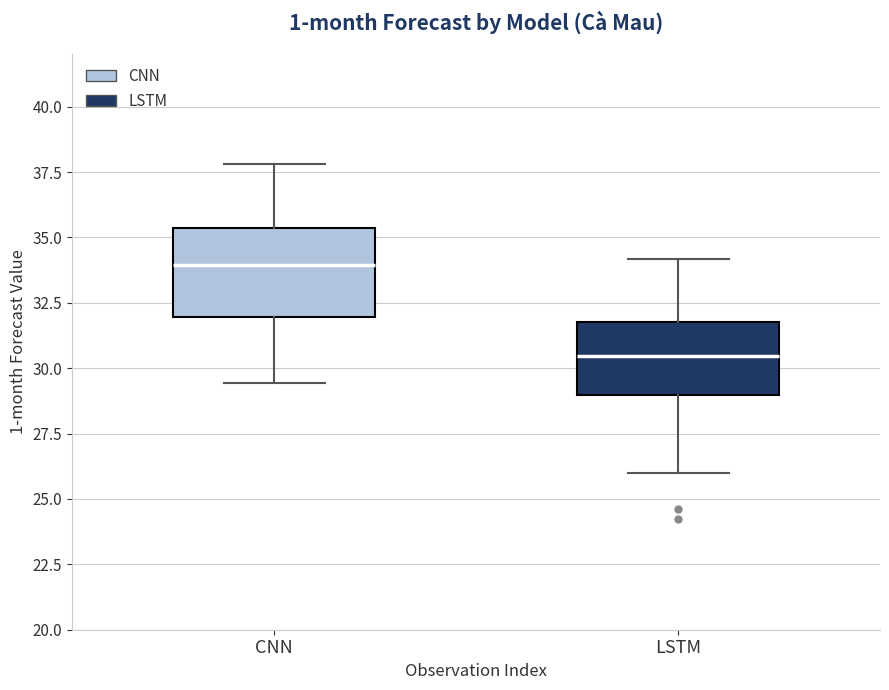

Reading left to right, read every box against the y-axis: the position of its median line, the range the box covers, and the ends of its whiskers. The values are not printed on the chart, so give them approximately, as read against the axis.

CNN: median 34.0, box 32.0 to 35.5, whiskers 29.5 to 38.0
LSTM: median 30.5, box 29.0 to 32.0, whiskers 26.0 to 34.0